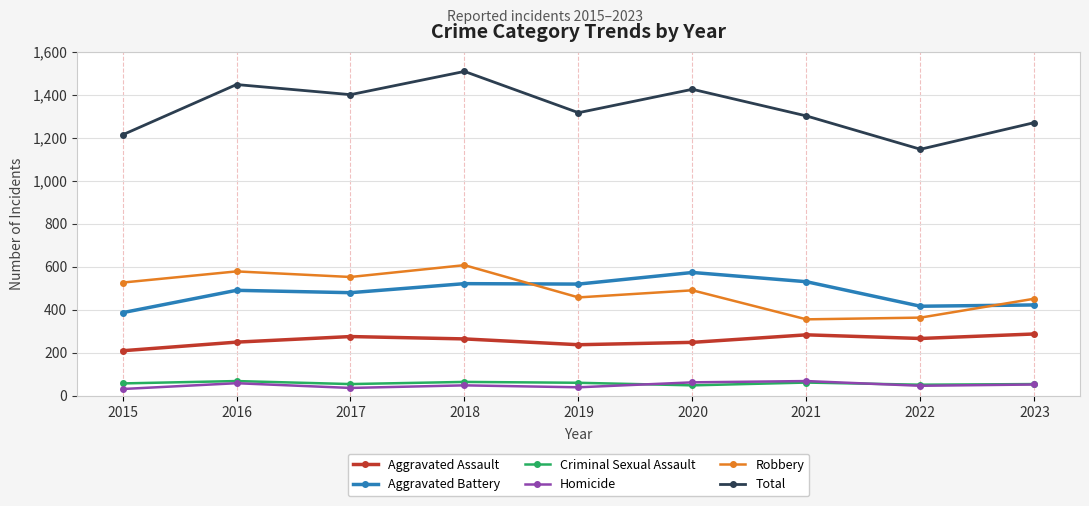

At which category is the sum across all series the highest?

2018